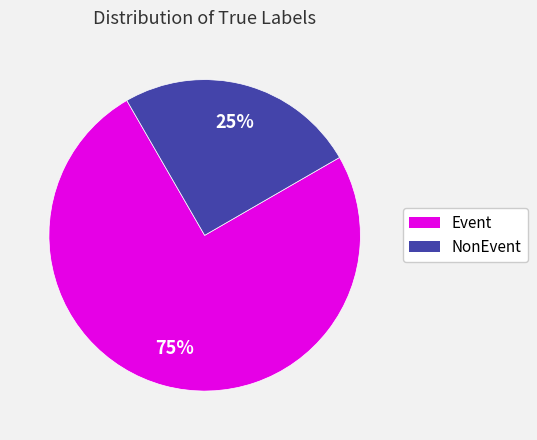

Does Event account for over 50% of the chart?

Yes